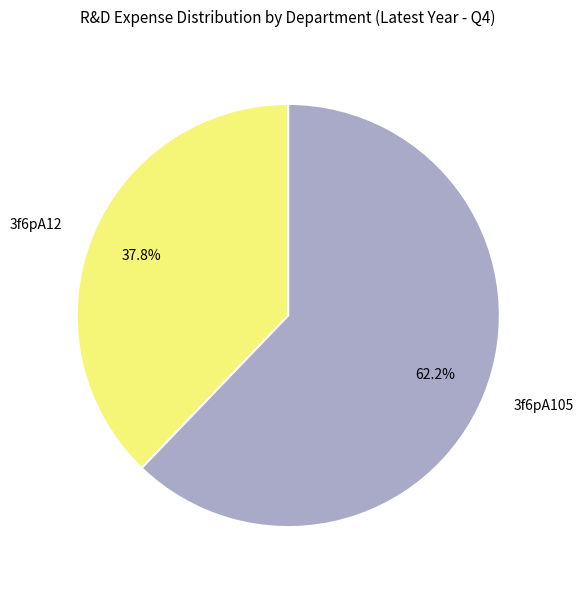

Which slice is the smallest?

3f6pA12